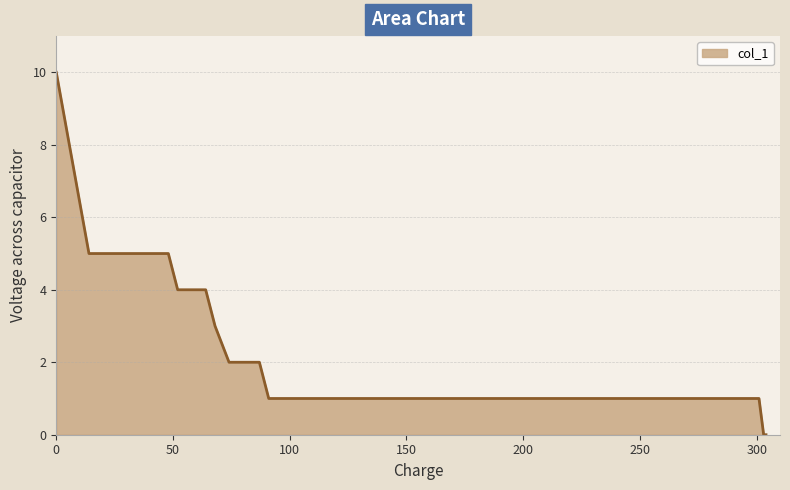

How many lines are shown in the chart?

1